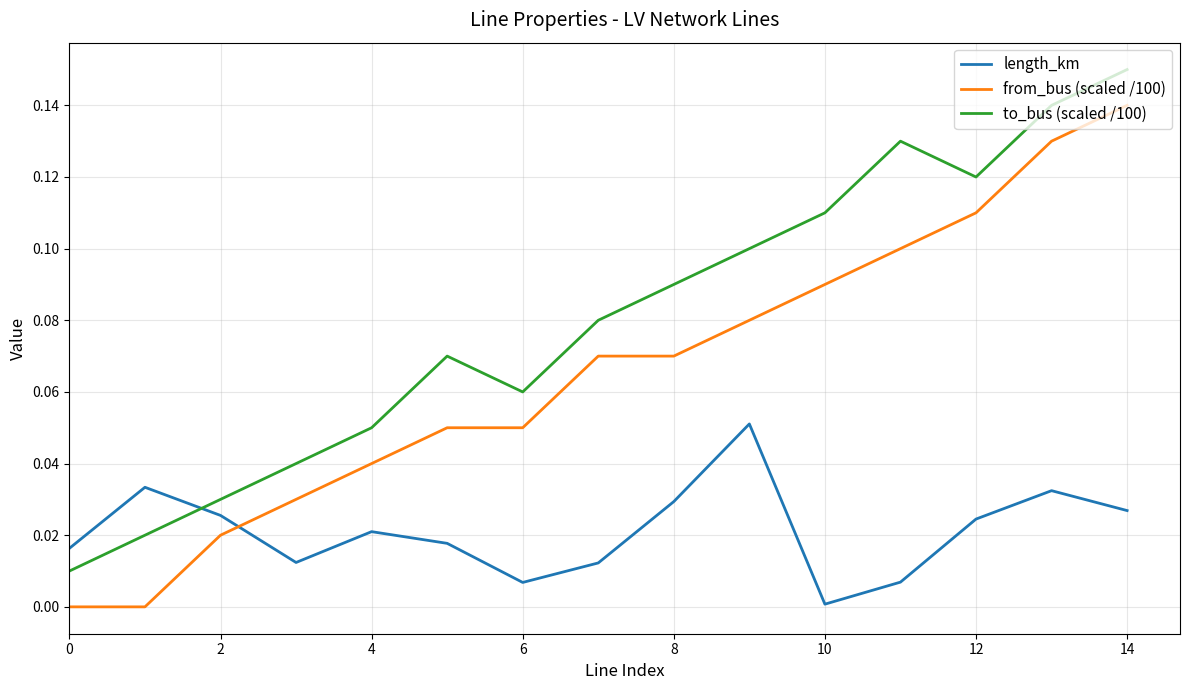

How many times do length_km and to_bus (scaled /100) cross each other?

1